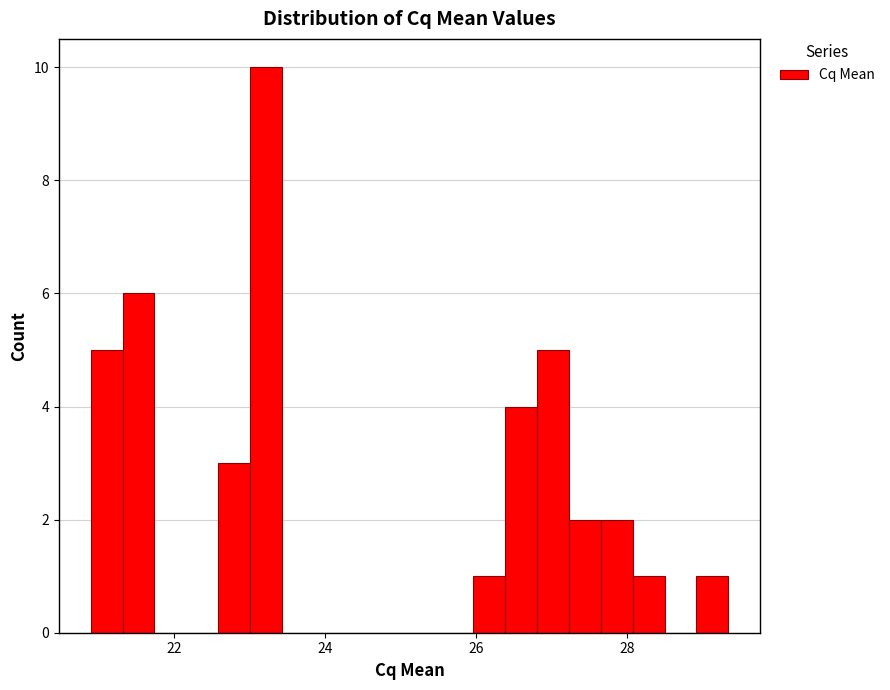

Read against the x-axis, roughly where is the centre of the tallest bar?

23.2